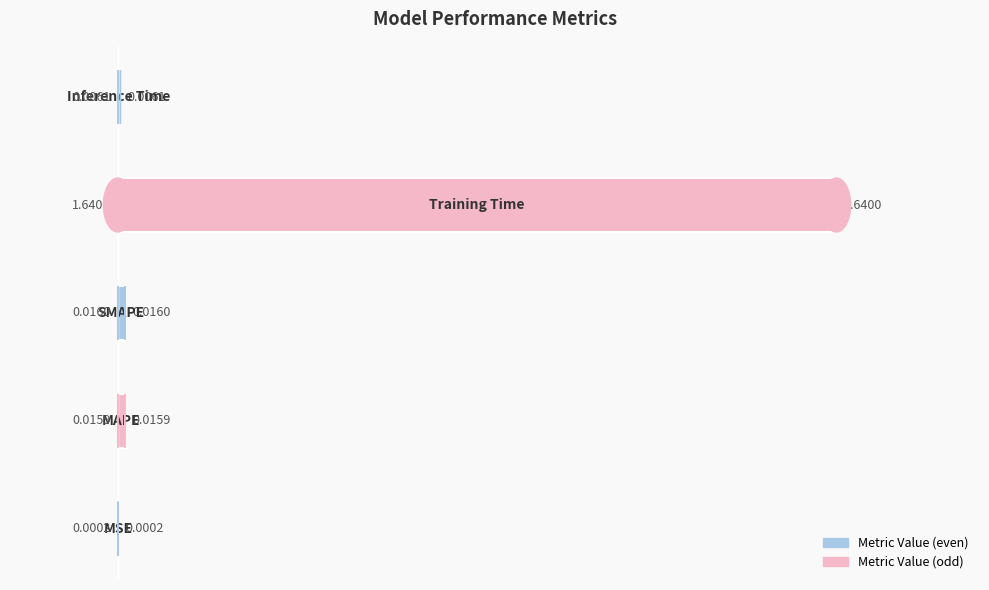

What is the sum of all values?

1.7